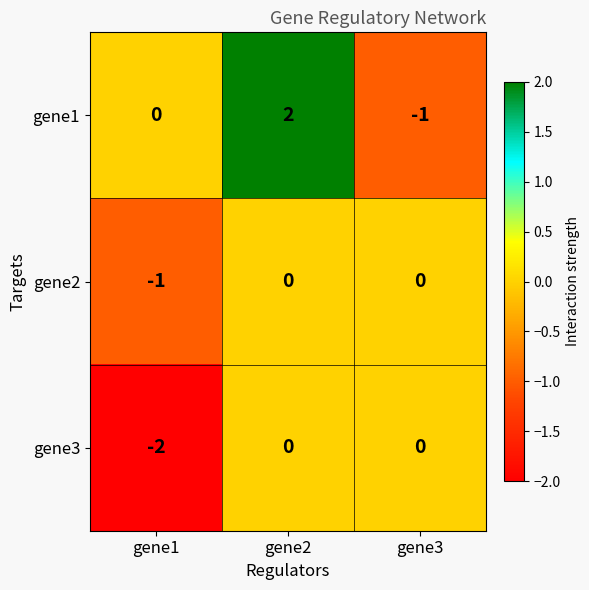

How many values in gene3 are below zero?

1